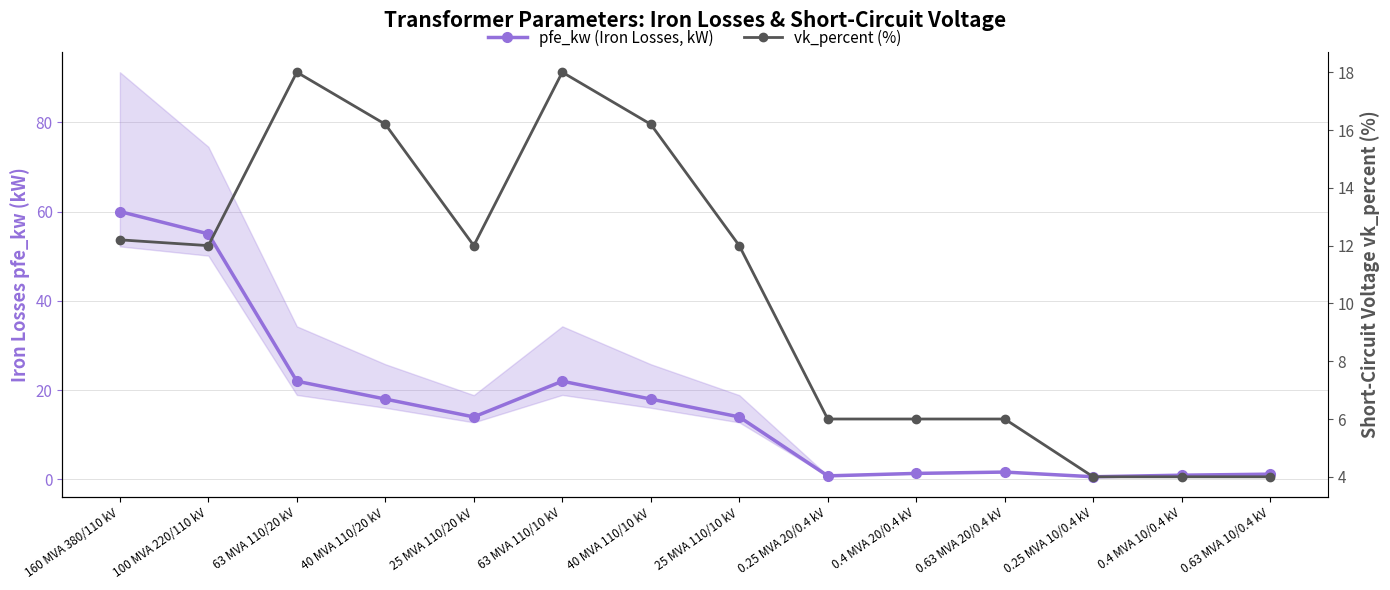

Rank the series at 63 MVA 110/20 kV from highest to lowest value.

pfe_kw (Iron Losses, kW), vk_percent (%)